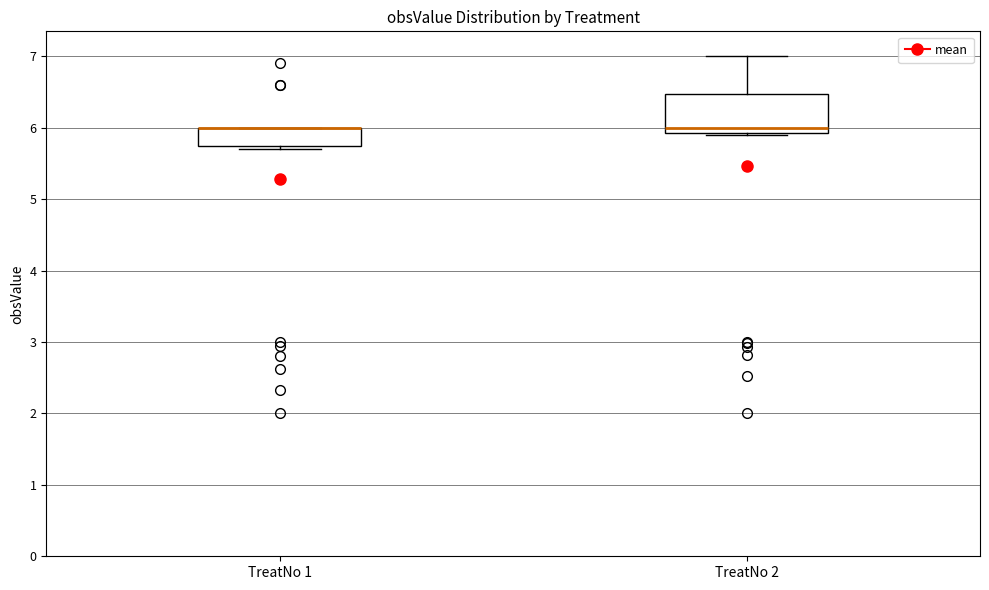

Comparing the boxes themselves (not the whiskers), which one is the tallest?

TreatNo 2